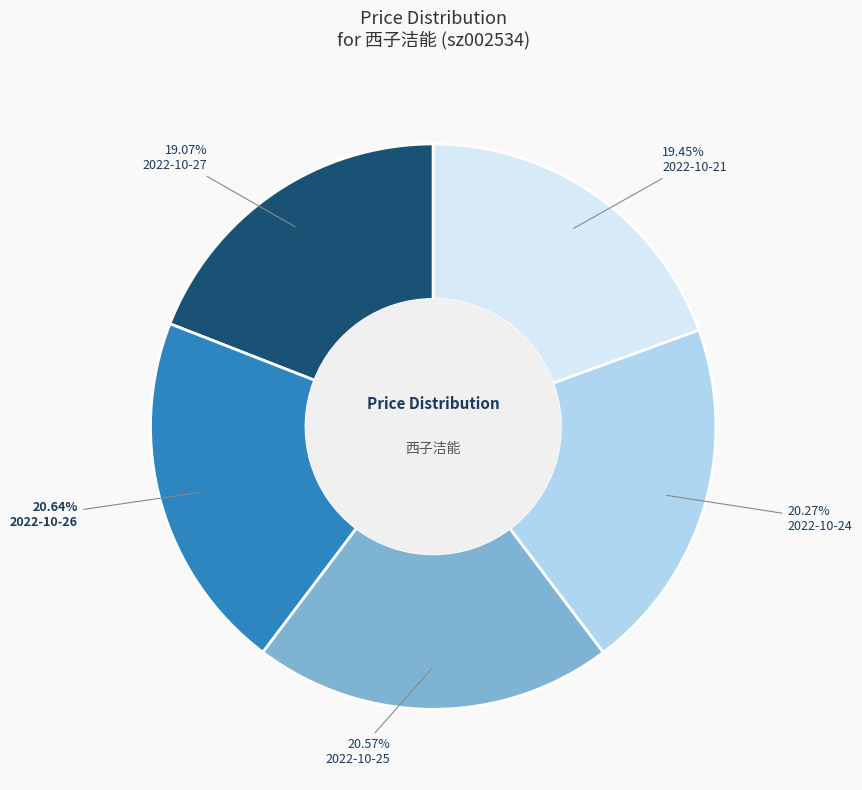

Approximately how many times larger is the value at 2022-10-21 compared to 2022-10-27?

1.0